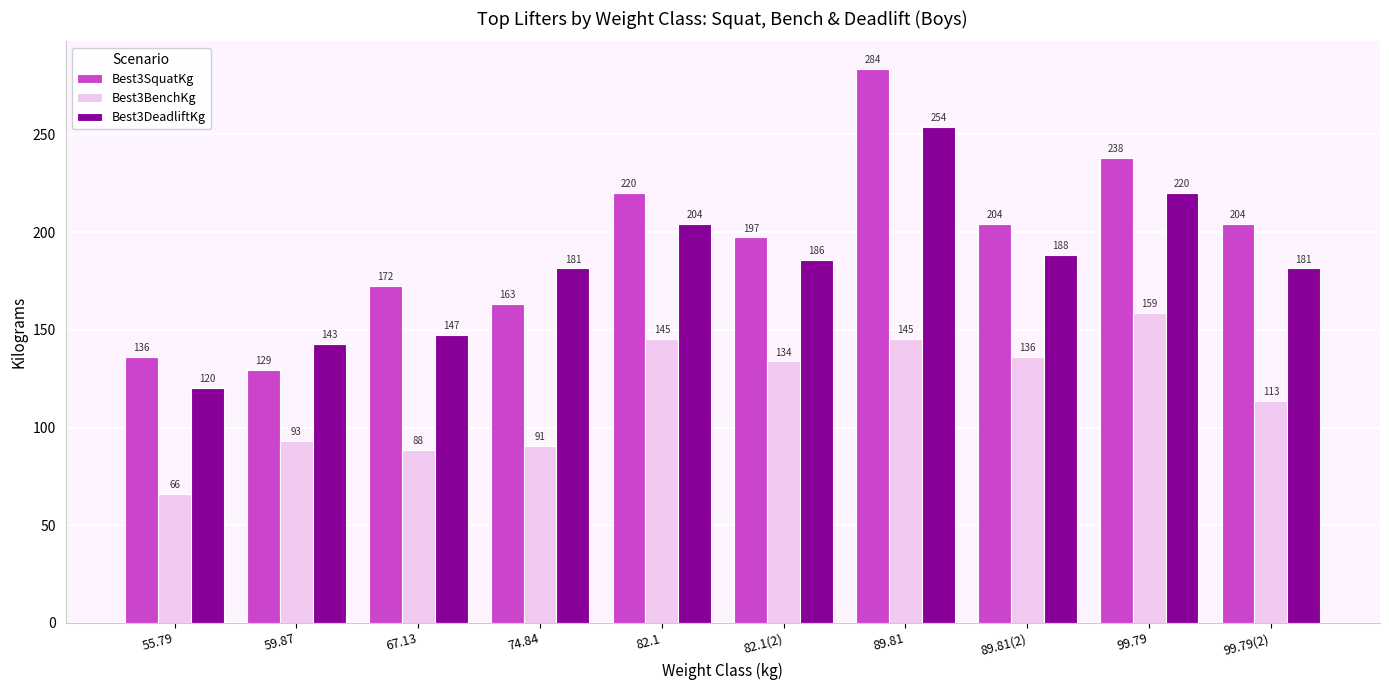

At which label does Best3SquatKg first exceed 204?

82.1